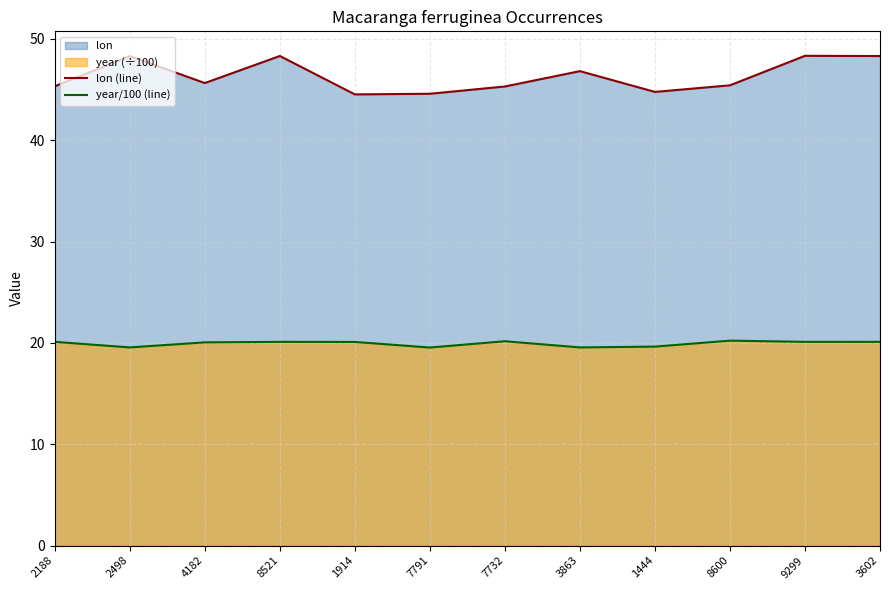

True or false: year/100 (line) has a value of 19.6 at 2498.

True